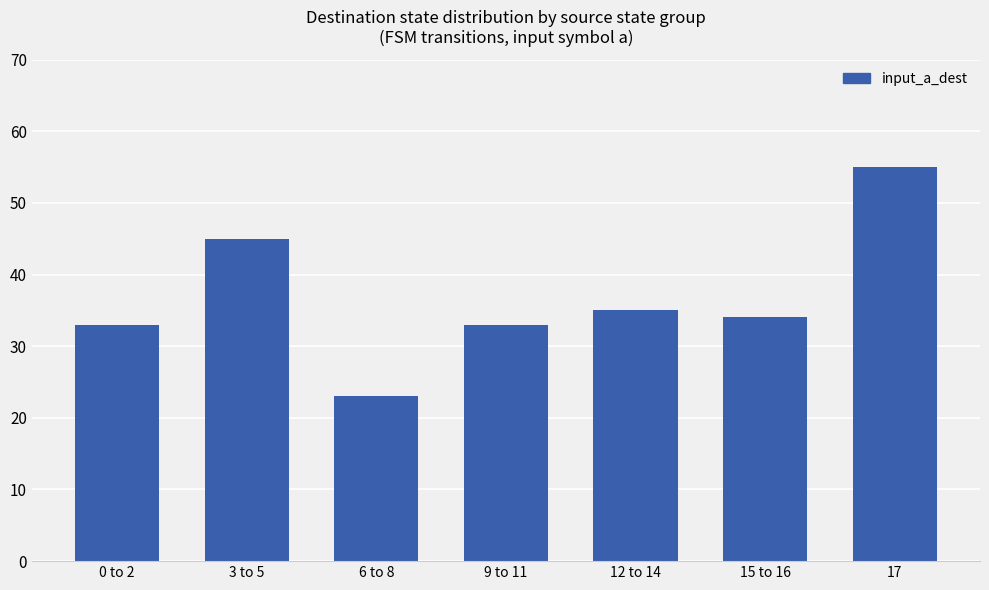

What is the value of the 3rd bar from the left?

23